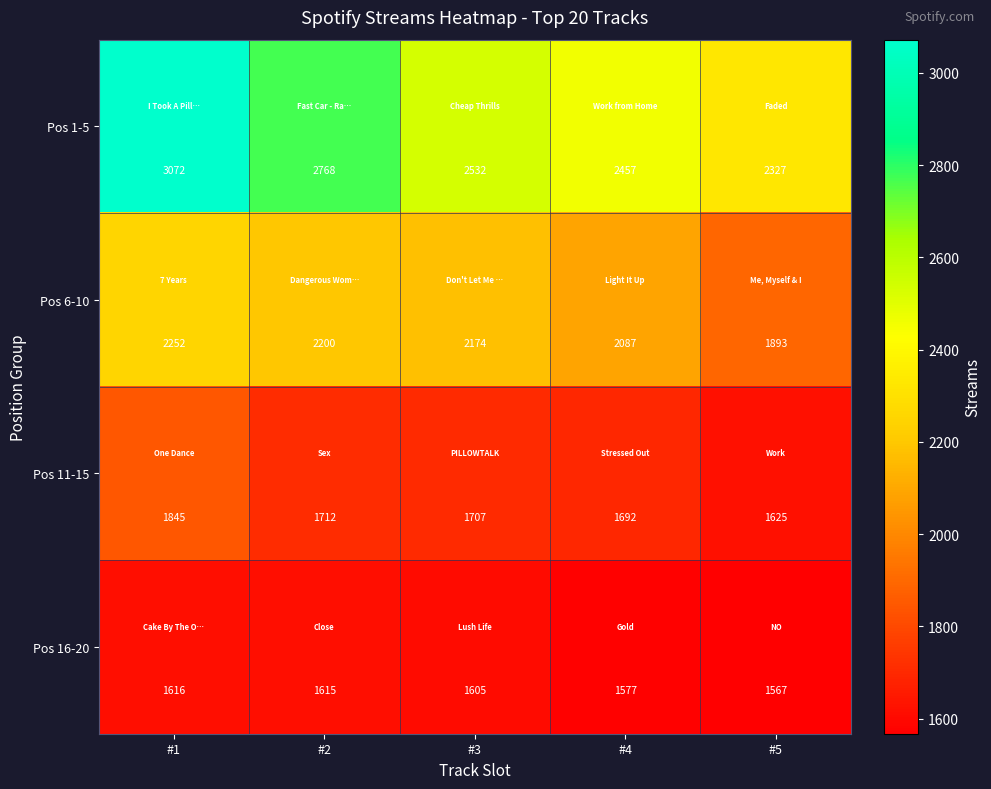

At #2, list the series in order from smallest to largest.

Pos 16-20, Pos 11-15, Pos 6-10, Pos 1-5